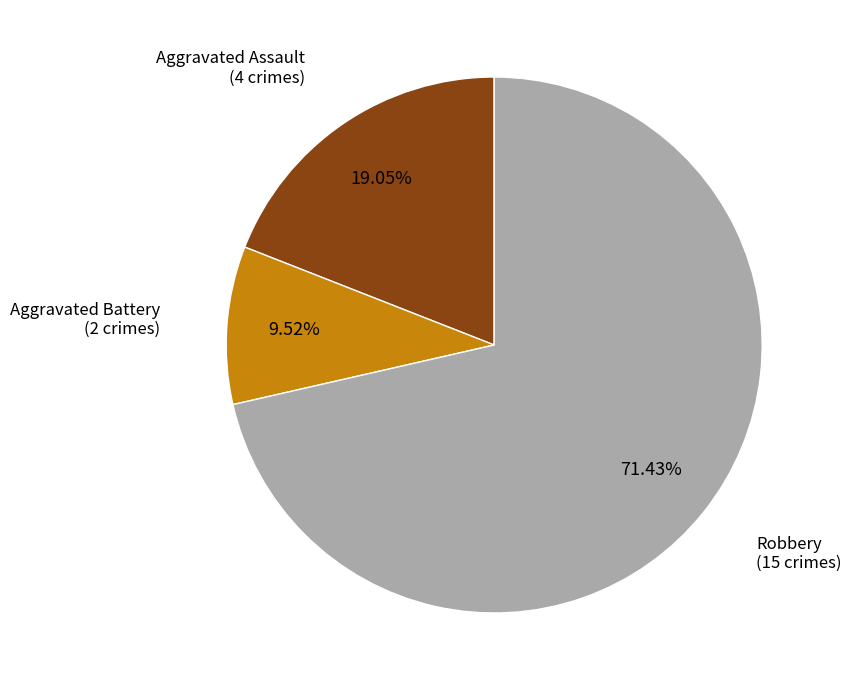

How many slices are in this pie chart?

3